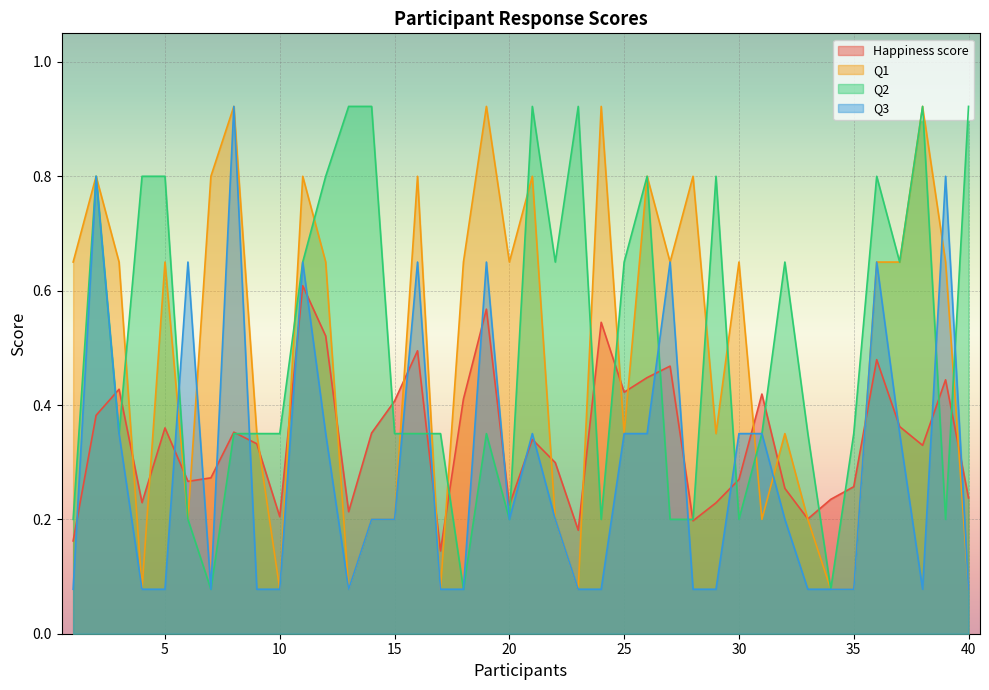

At which category is the sum across all series the highest?

2